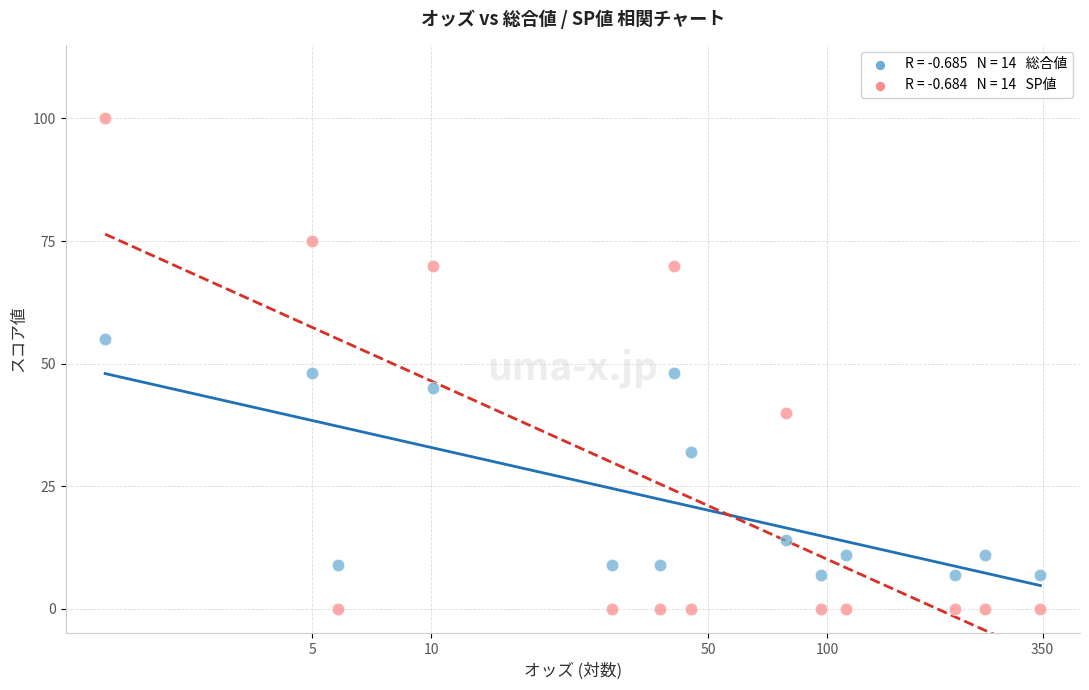

Across all data points, what is the range of Y values (max minus min)?

100